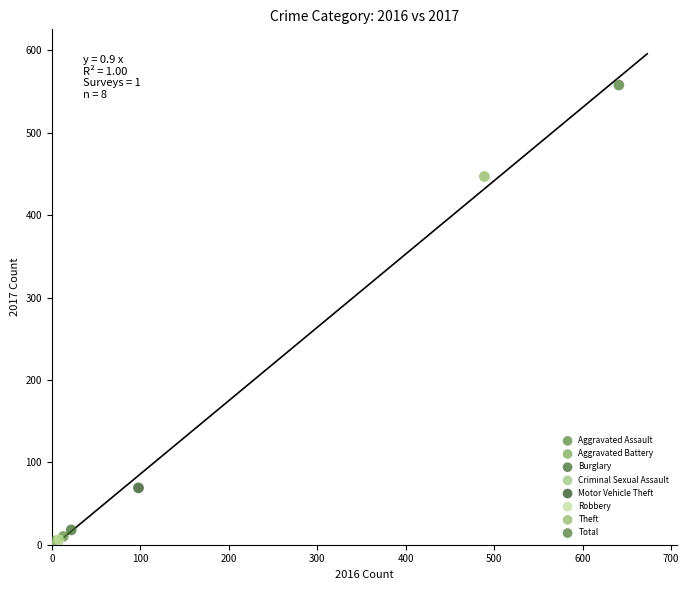

What are all the series names shown in the legend?

Aggravated Assault, Aggravated Battery, Burglary, Criminal Sexual Assault, Motor Vehicle Theft, Robbery, Theft, Total